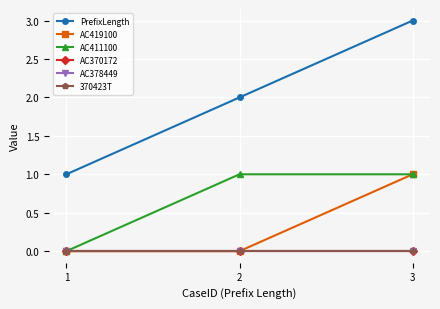

Does the chart have visible grid lines?

Yes